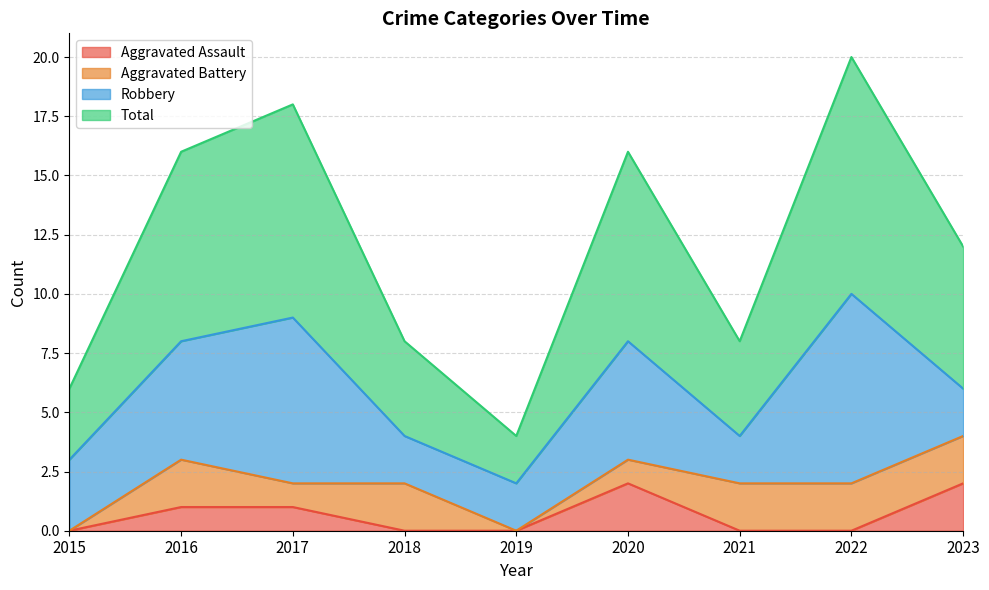

What is the value of the Total point at the 9th from the left?

6